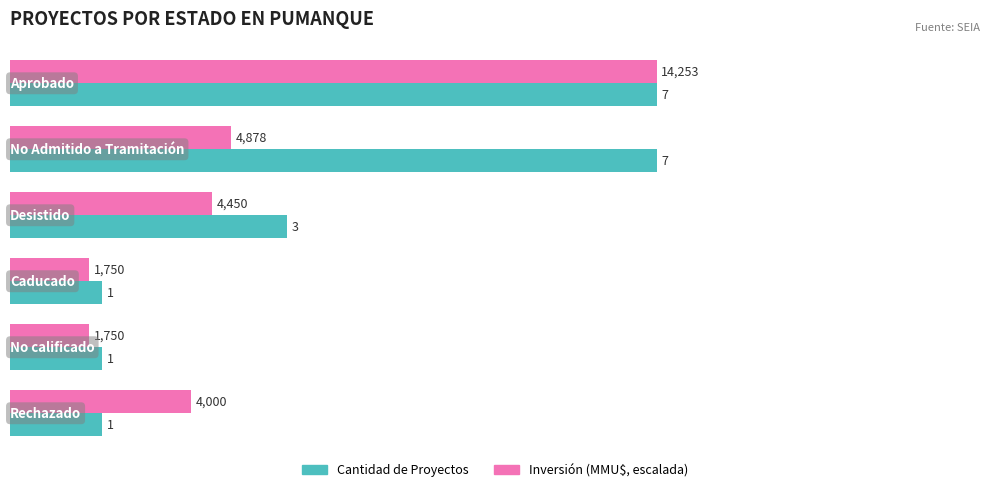

What is the sum of all Inversión (MMU$, escalada) values?

15.3